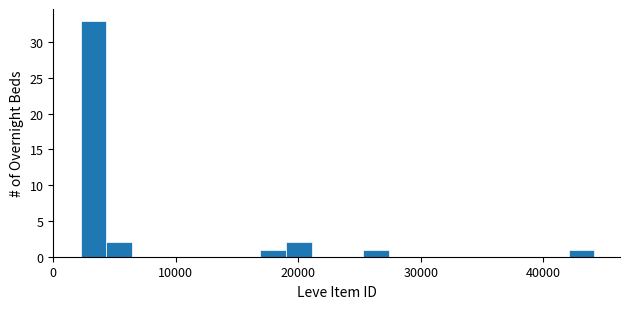

Around what value on the x-axis is the tallest bar? Give the approximate position of its centre, as read against the axis.

3000